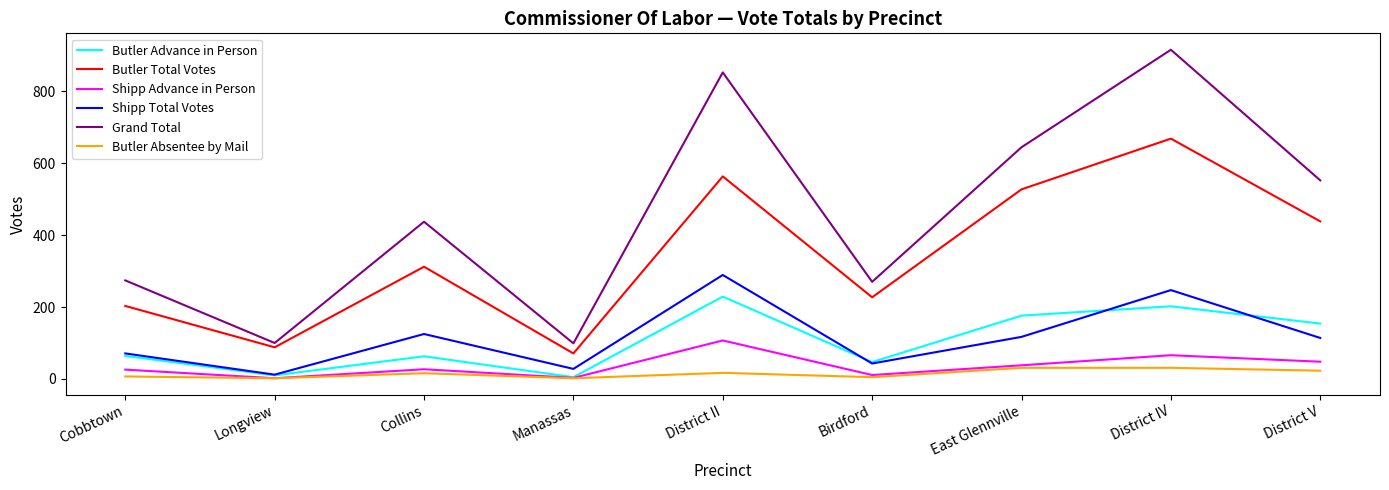

True or false: Butler Absentee by Mail has a value of 7 at Cobbtown.

True